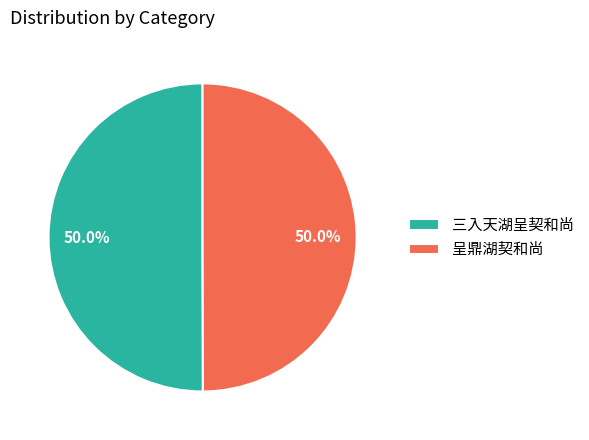

What is the ratio of the value at 呈鼎湖契和尚 to the value at 三入天湖呈契和尚?

1.0